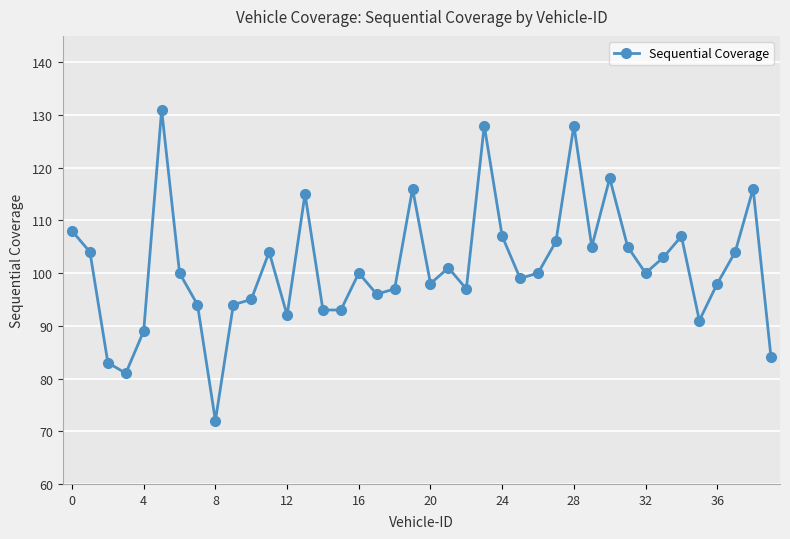

What is the value of the 17th point from the left?

100